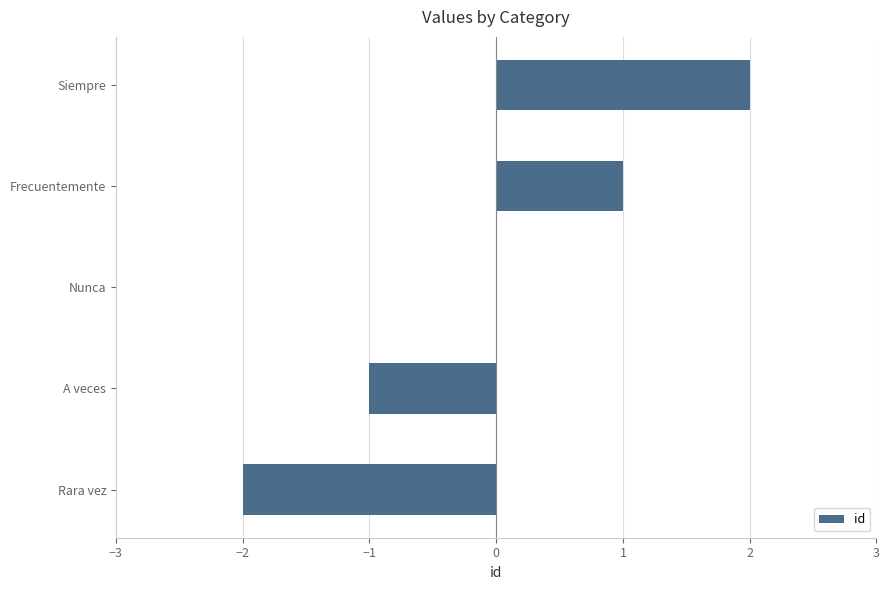

Between Siempre and Nunca, which is larger?

Siempre